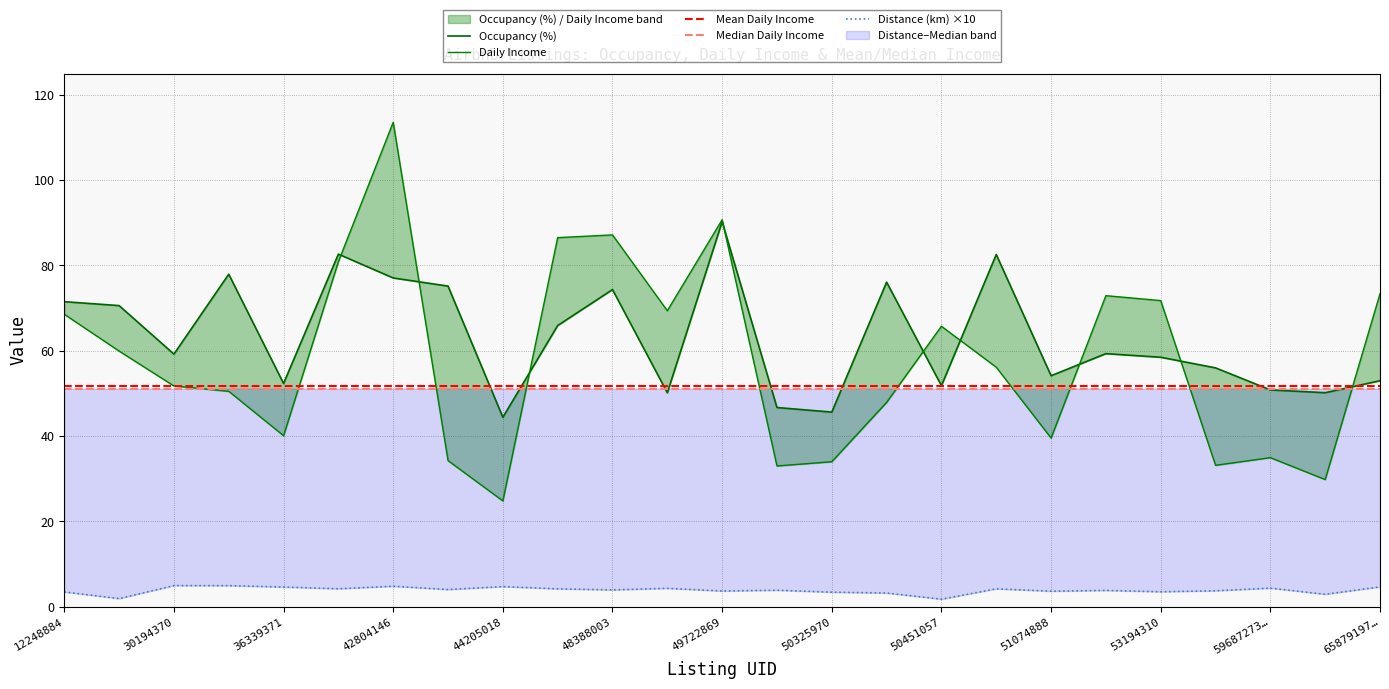

At which label does Distance (km) ×10 first exceed 3?

12248884